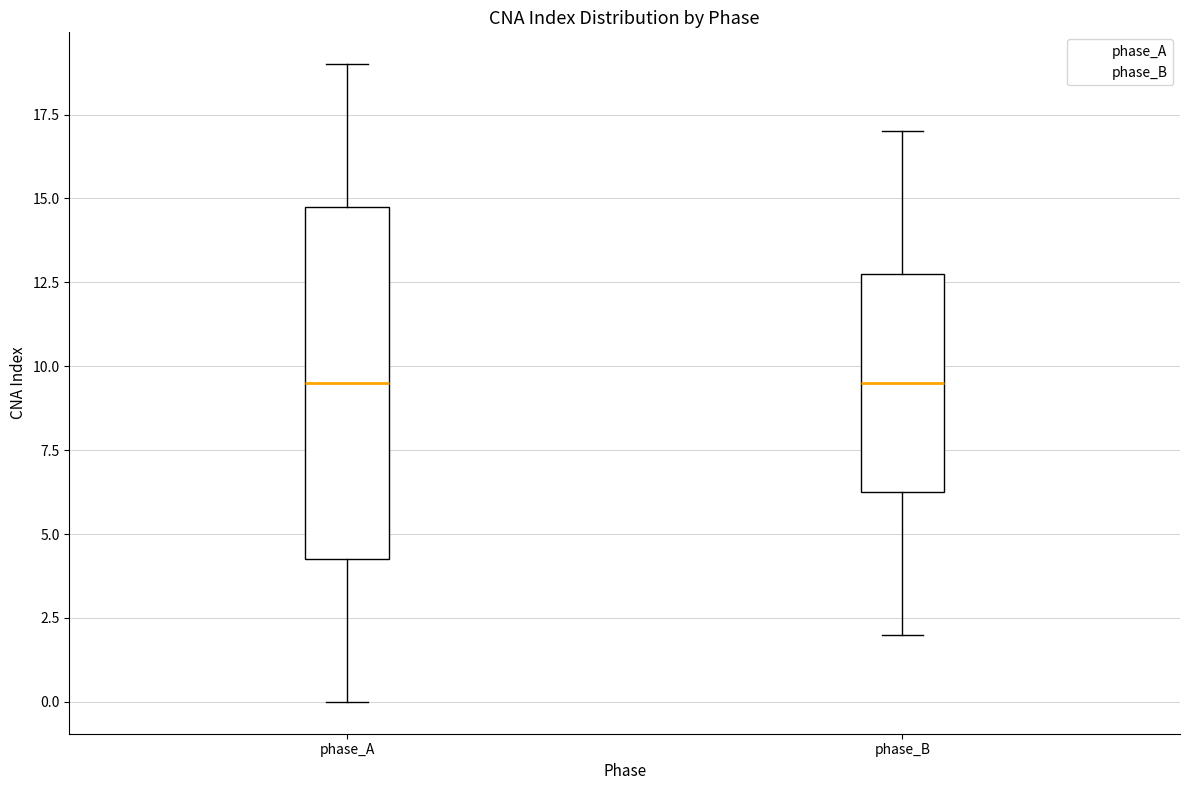

Where does the upper whisker of the box for phase_A end on the y-axis? The values are not printed on the chart, so give them approximately, as read against the axis.

19.0